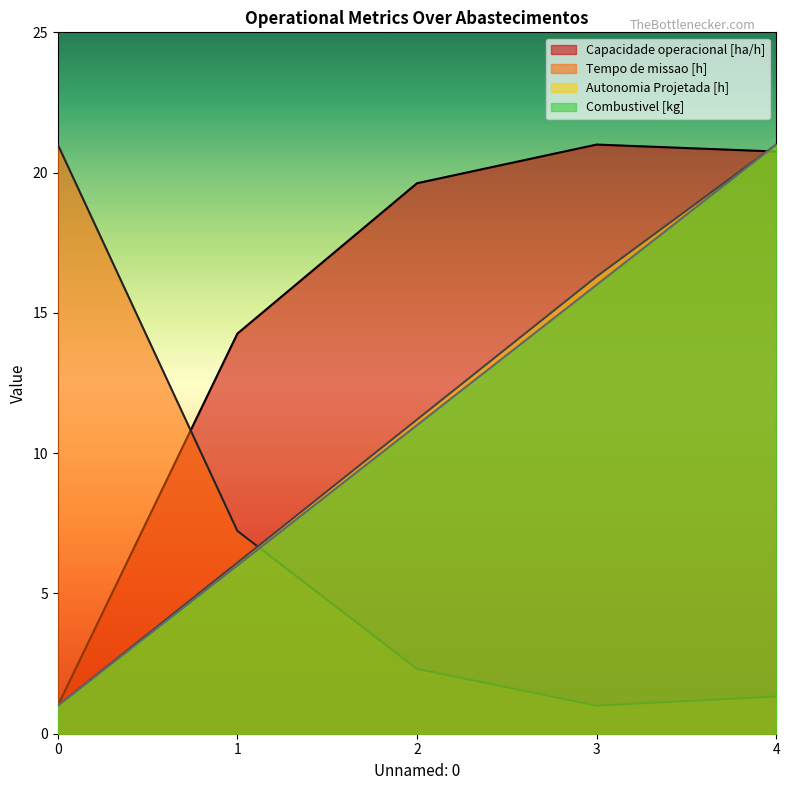

True or false: Tempo de missao [h] has more than 2 interior local peaks.

False